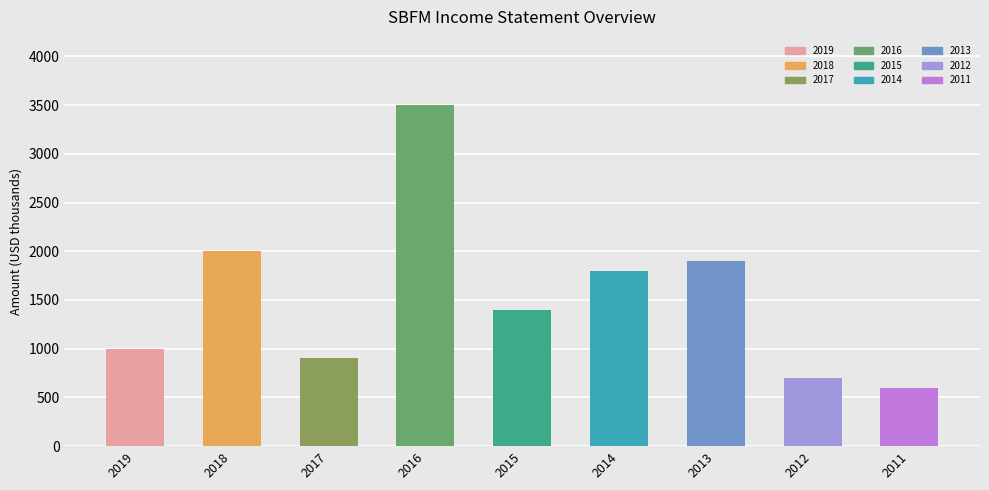

What is the difference between the values at 2017 and 2019?

100